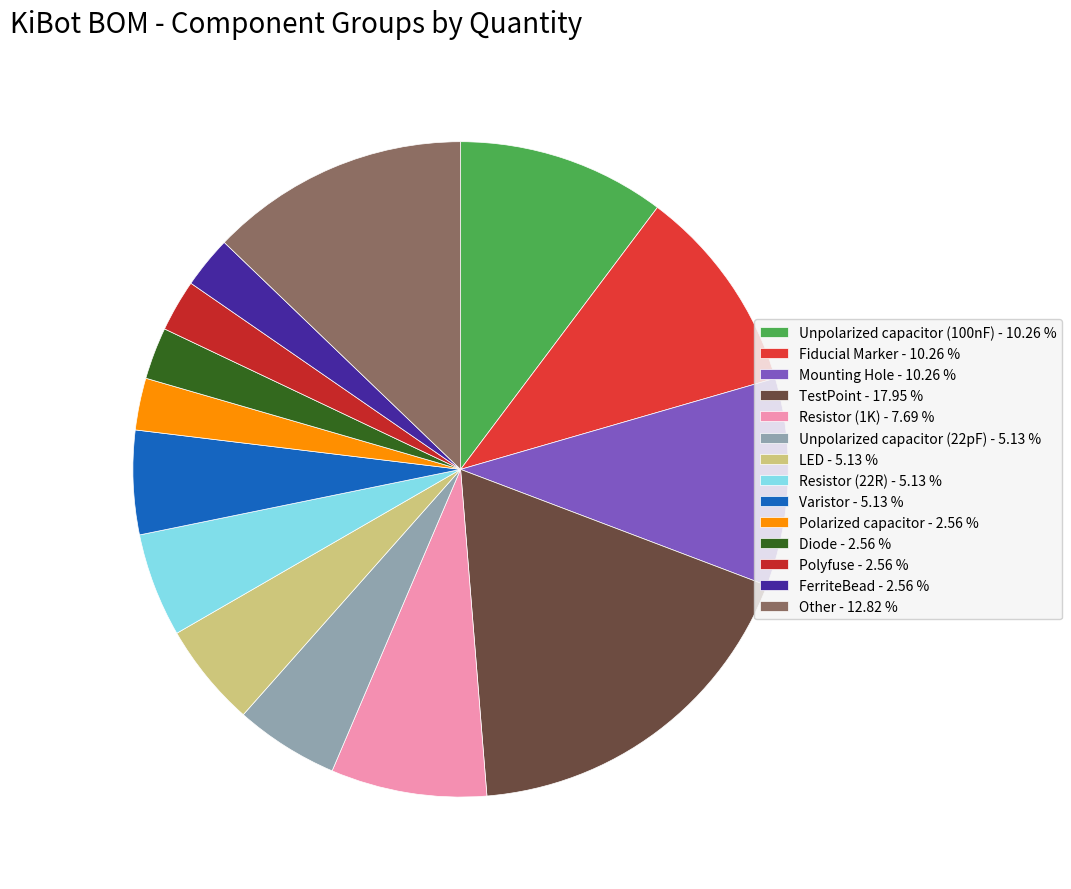

What percentage is the Resistor (22R) slice, to the nearest percent?

5%